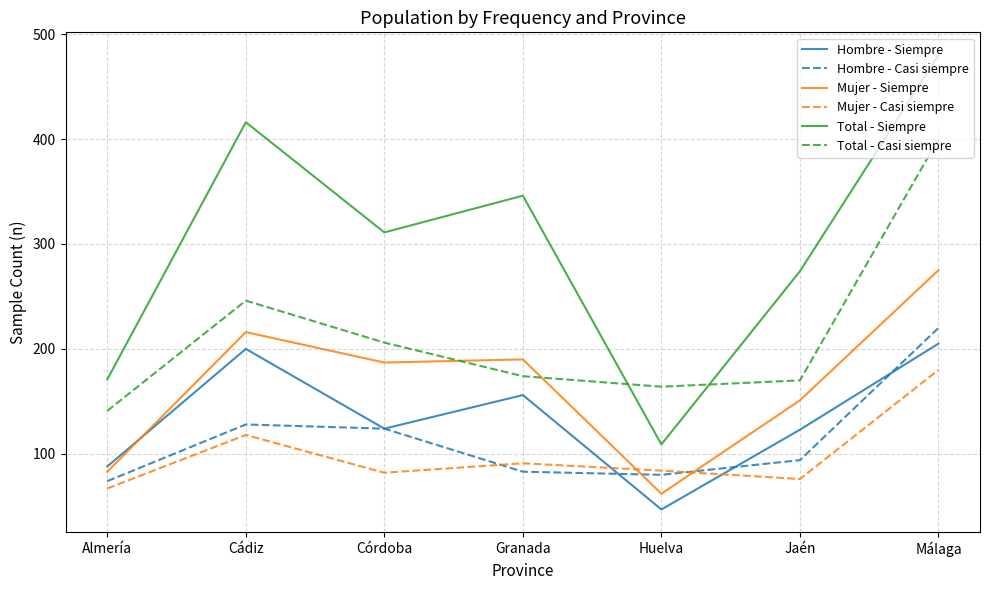

After their last crossing, which series has the higher values: Hombre - Casi siempre or Mujer - Casi siempre?

Hombre - Casi siempre